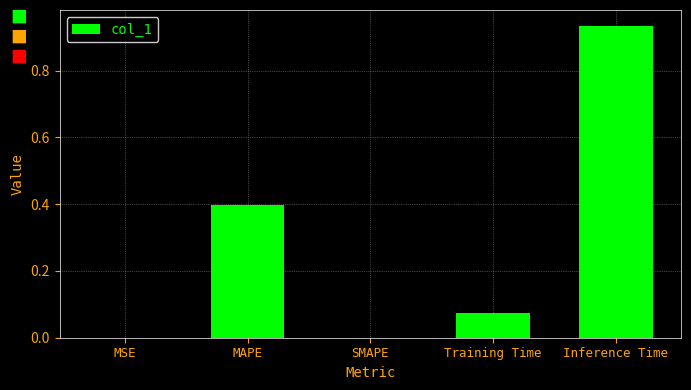

What is the sum of all values?

1.4